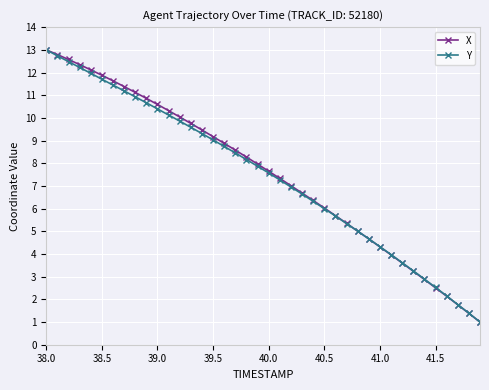

Is this an area chart (filled region under the line)?

No